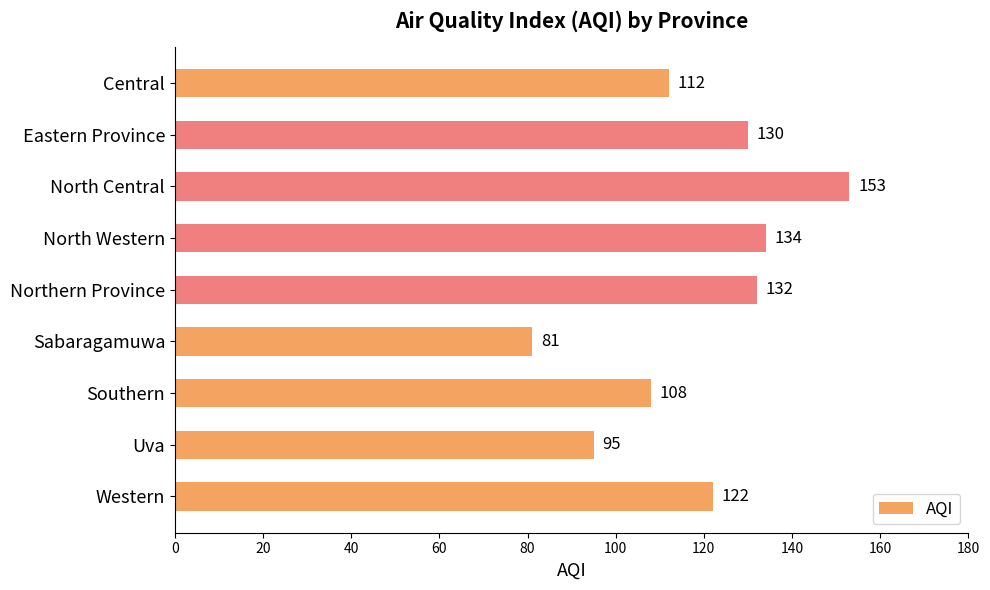

What is the difference between the maximum and minimum values?

72